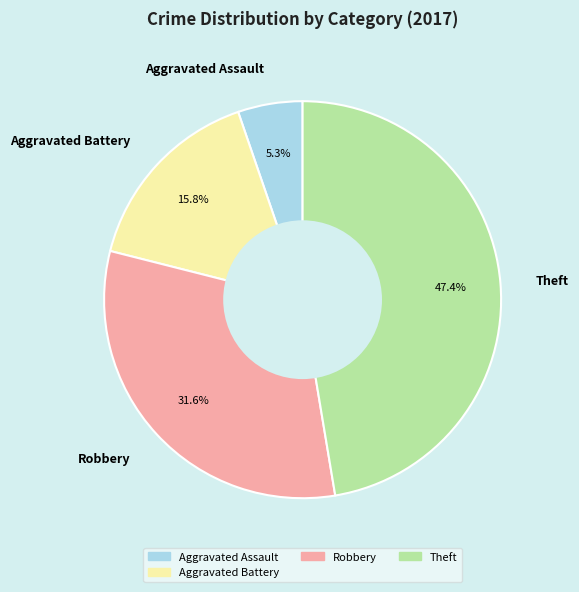

How many slices are in this pie chart?

4